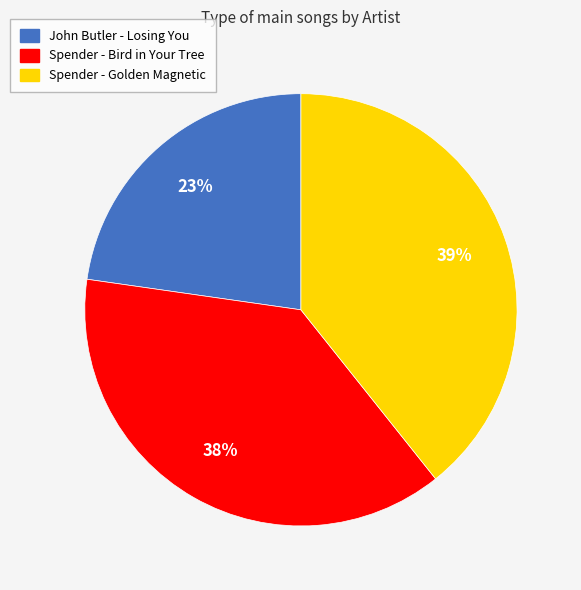

Rank the categories by value from highest to lowest.

Spender - Golden Magnetic, Spender - Bird in Your Tree, John Butler - Losing You